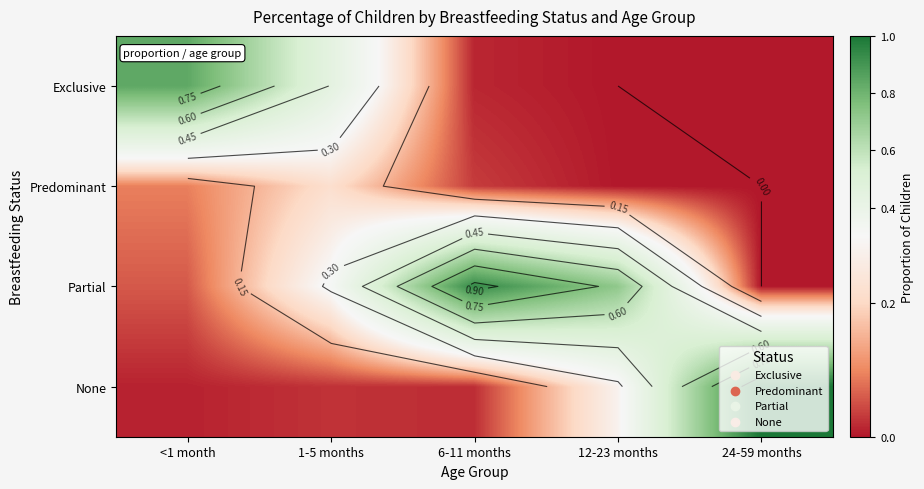

The None series shows 0.0 at <1 month. True or false?

False